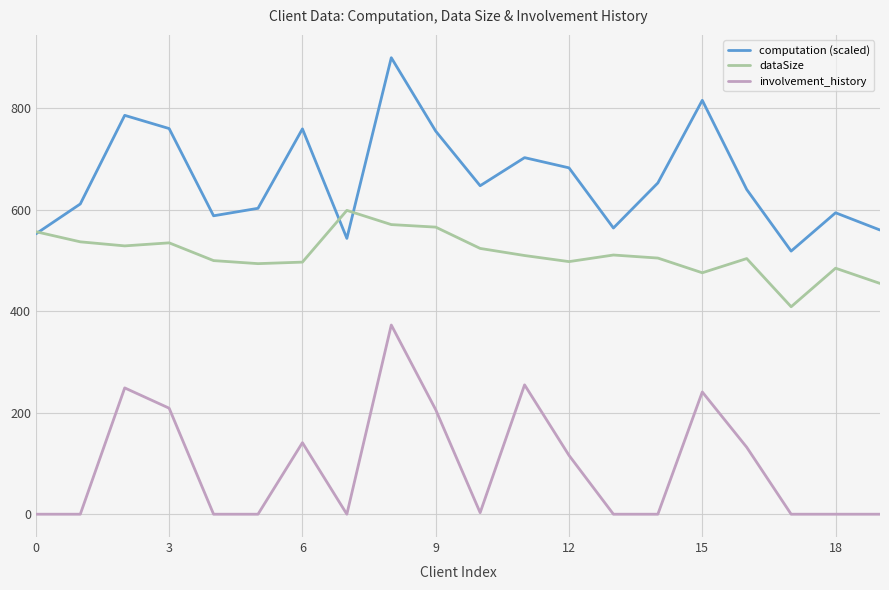

True or false: dataSize and involvement_history cross at least once.

False